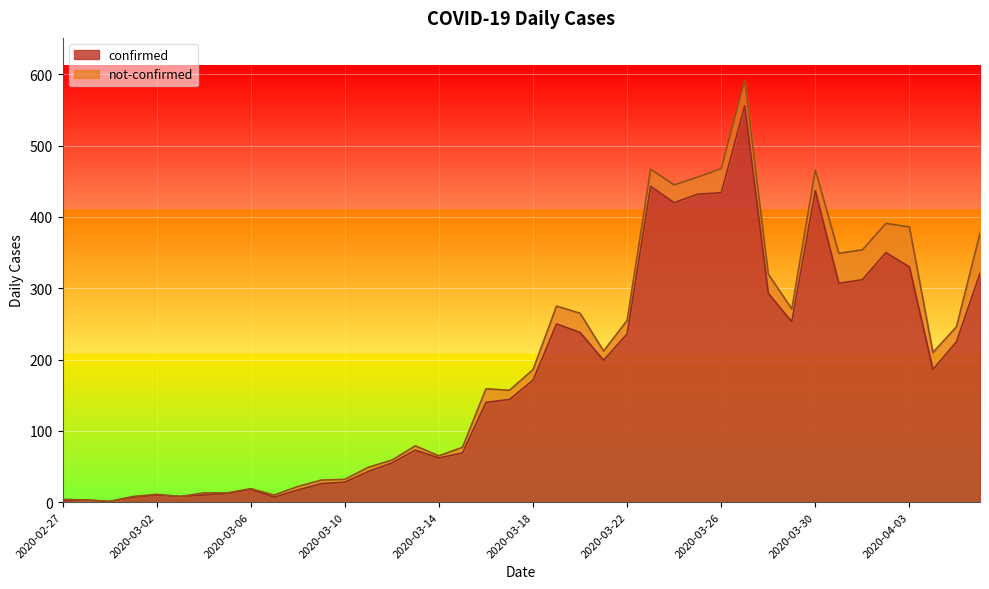

Reading left to right, extract all data points from this chart.

2020-02-27=2	2020-02-28=3	2020-02-29=1	2020-03-01=7	2020-03-02=10	2020-03-03=8	2020-03-04=10	2020-03-05=12	2020-03-06=18	2020-03-07=7	2020-03-08=17	2020-03-09=26	2020-03-10=28	2020-03-11=43	2020-03-12=55	2020-03-13=73	2020-03-14=62	2020-03-15=69	2020-03-16=140	2020-03-17=144	2020-03-18=171	2020-03-19=250	2020-03-20=238	2020-03-21=199	2020-03-22=236	2020-03-23=443	2020-03-24=420	2020-03-25=432	2020-03-26=434	2020-03-27=556	2020-03-28=293	2020-03-29=253	2020-03-30=437	2020-03-31=307	2020-04-01=312	2020-04-02=350	2020-04-03=330	2020-04-04=186	2020-04-05=225	2020-04-06=321